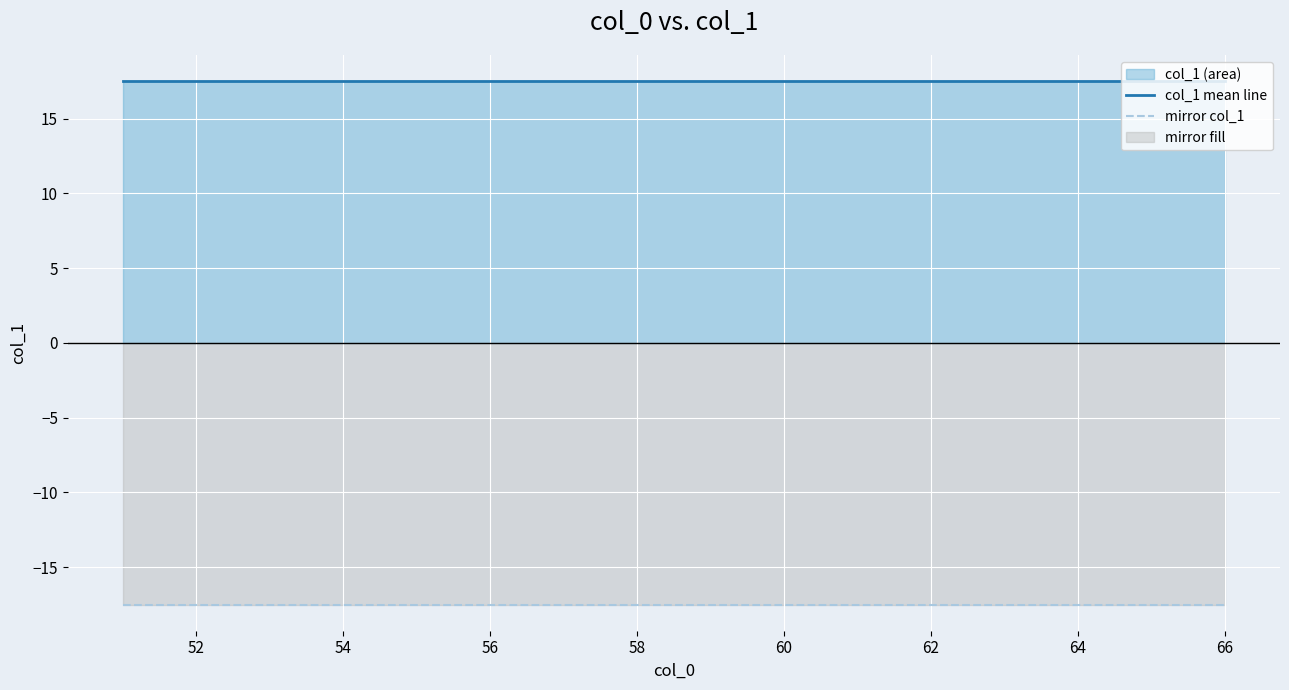

True or false: mirror col_1 and col_1 mean line cross at least once.

False